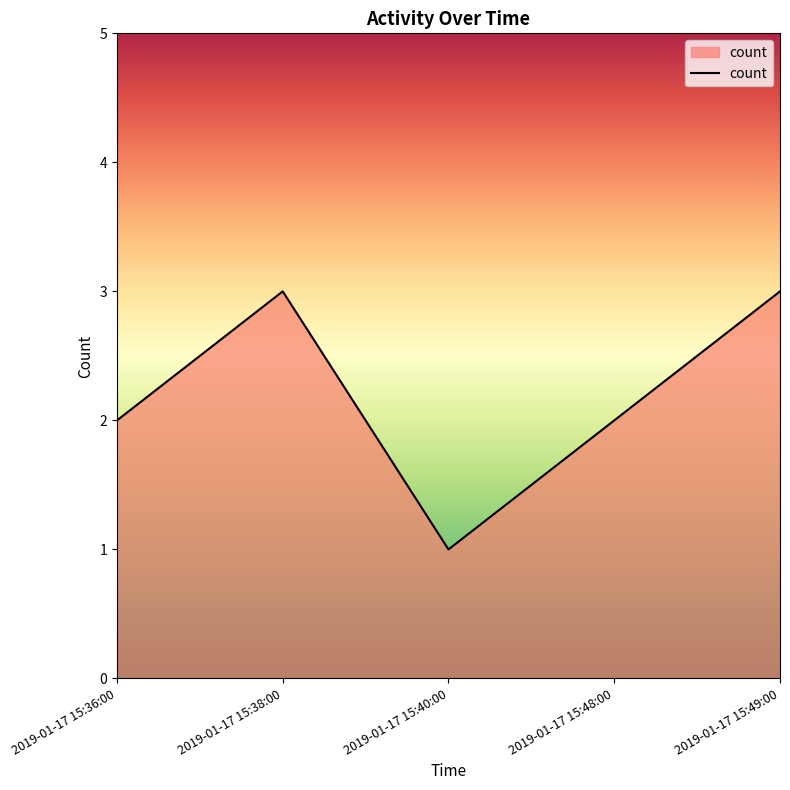

What position from the right is 2019-01-17 15:36:00?

5